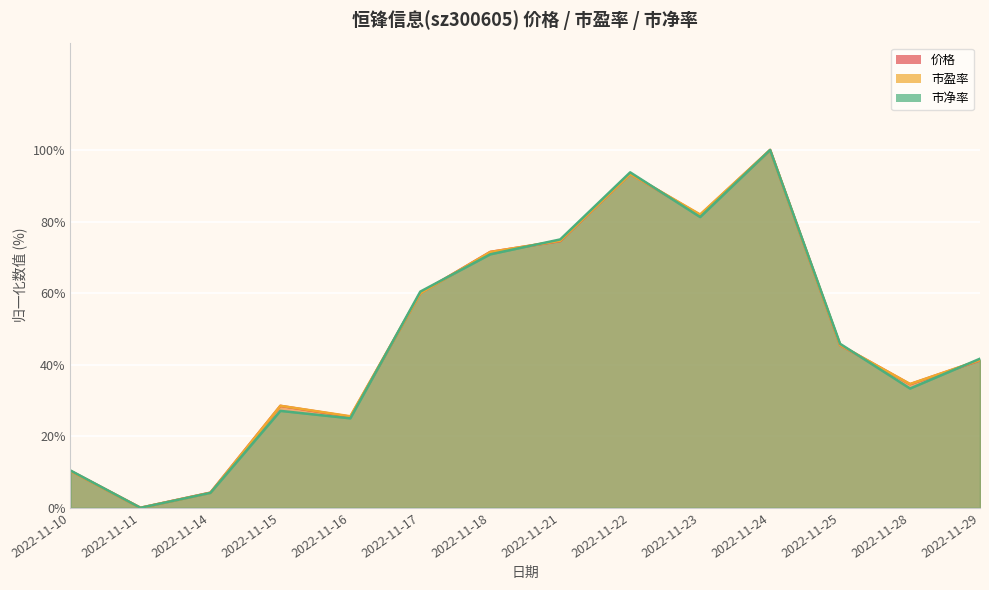

True or false: 市净率 and 价格 cross at least once.

True